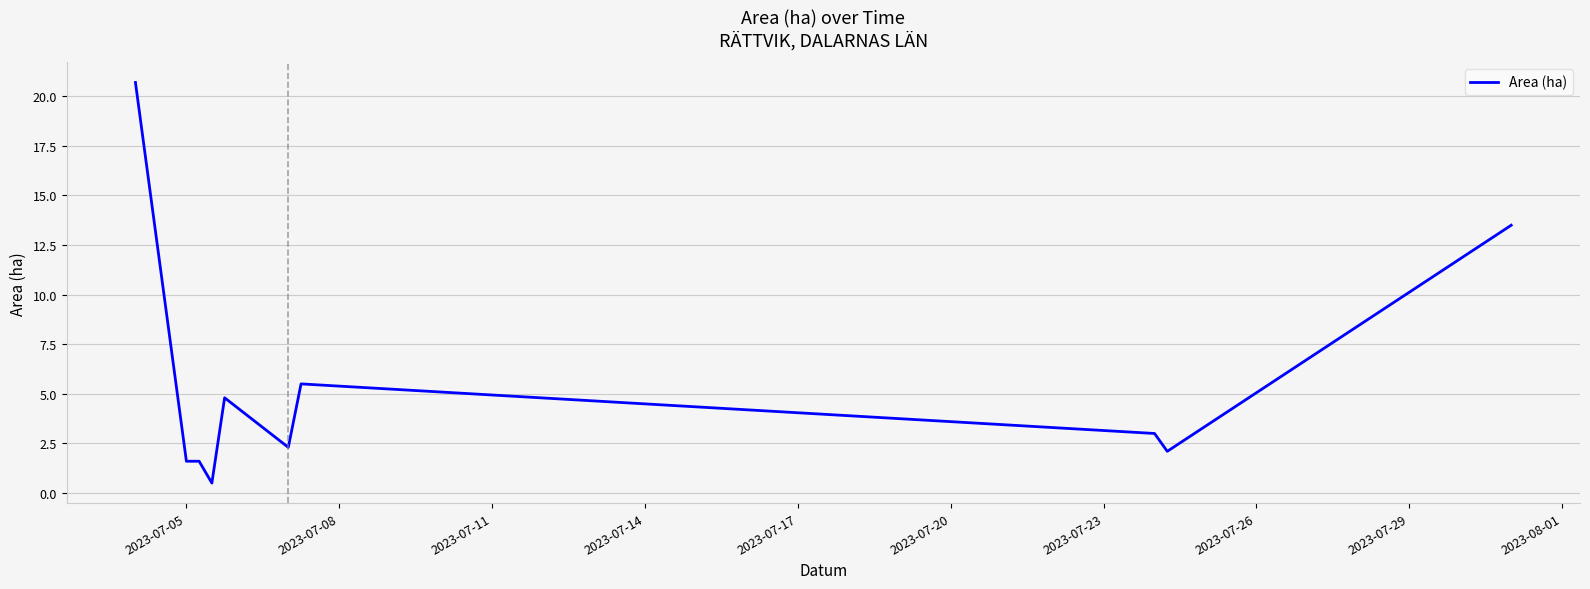

What is the difference between the maximum and minimum values?

20.2